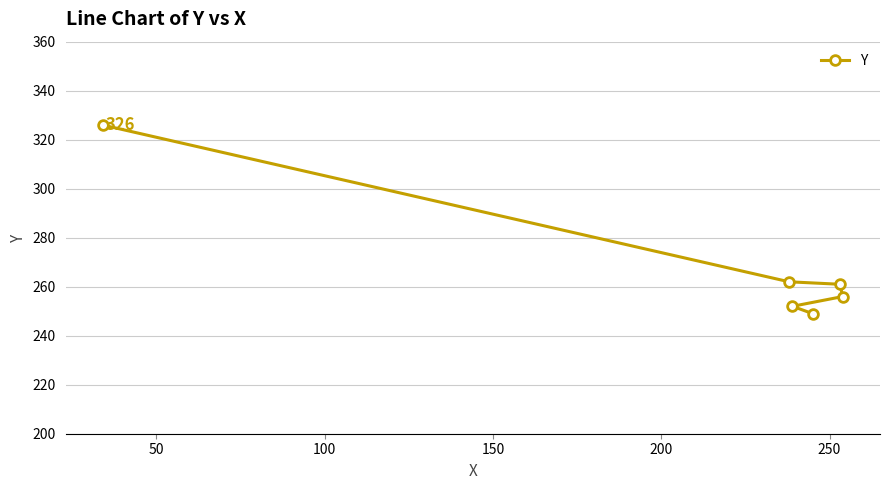

Reading left to right, extract all data points from this chart.

326	262	252	249	261	256